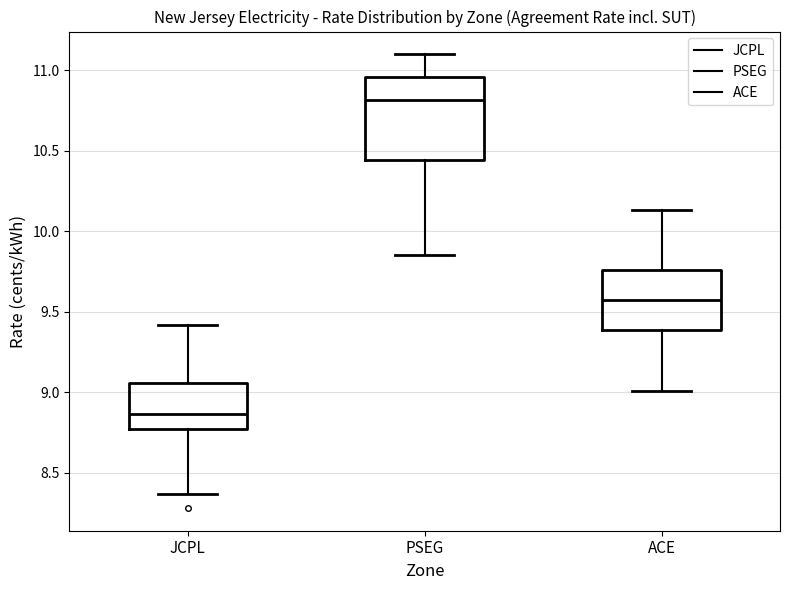

Which box is the tallest, from its lower edge to its upper edge?

PSEG